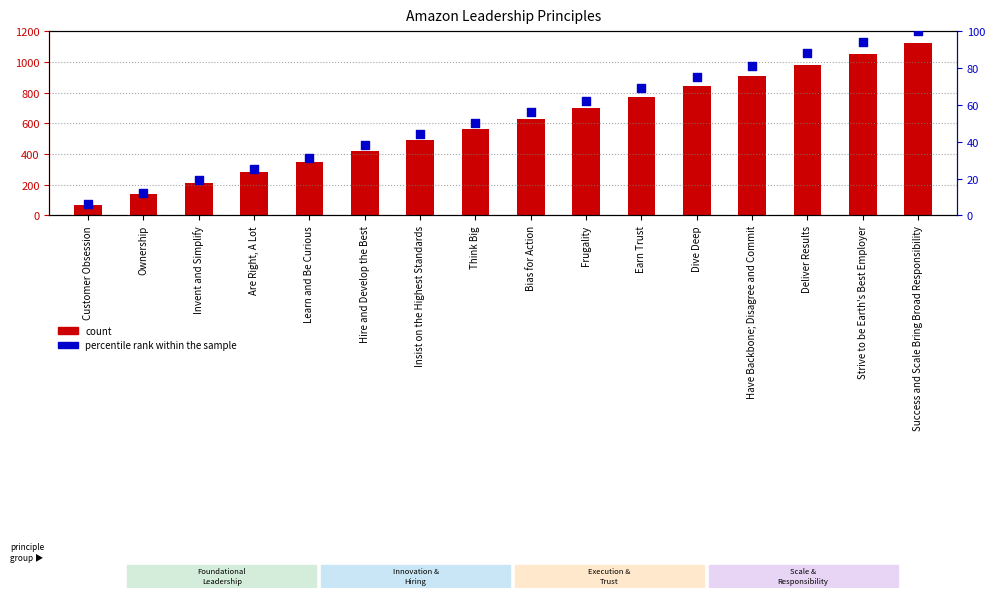

Which series contains the lowest Y value?

percentile rank within the sample